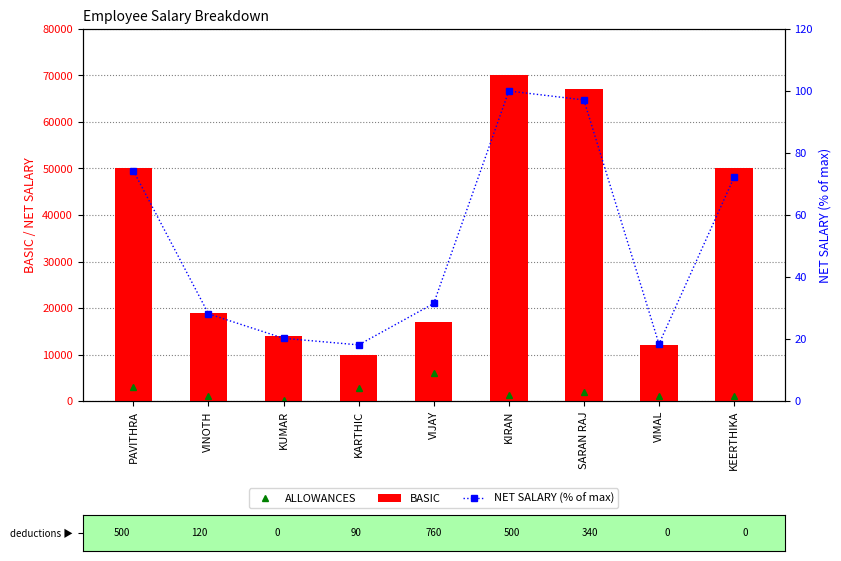

Rank the categories by ALLOWANCES value from highest to lowest.

VIJAY, PAVITHRA, KARTHIC, SARAN RAJ, KIRAN, VINOTH, VIMAL, KEERTHIKA, KUMAR